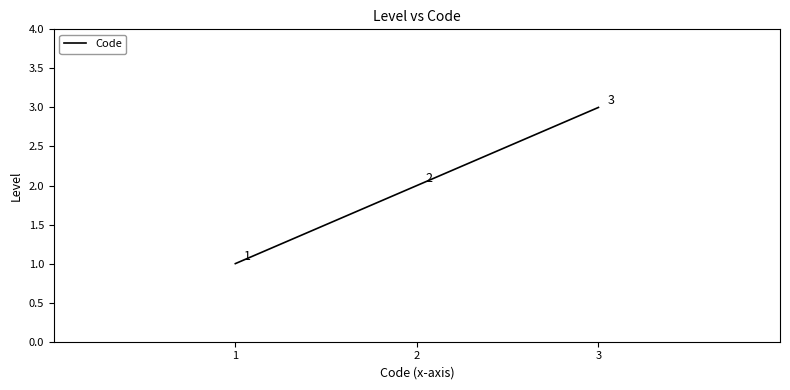

Which category has the lowest value across all series?

1